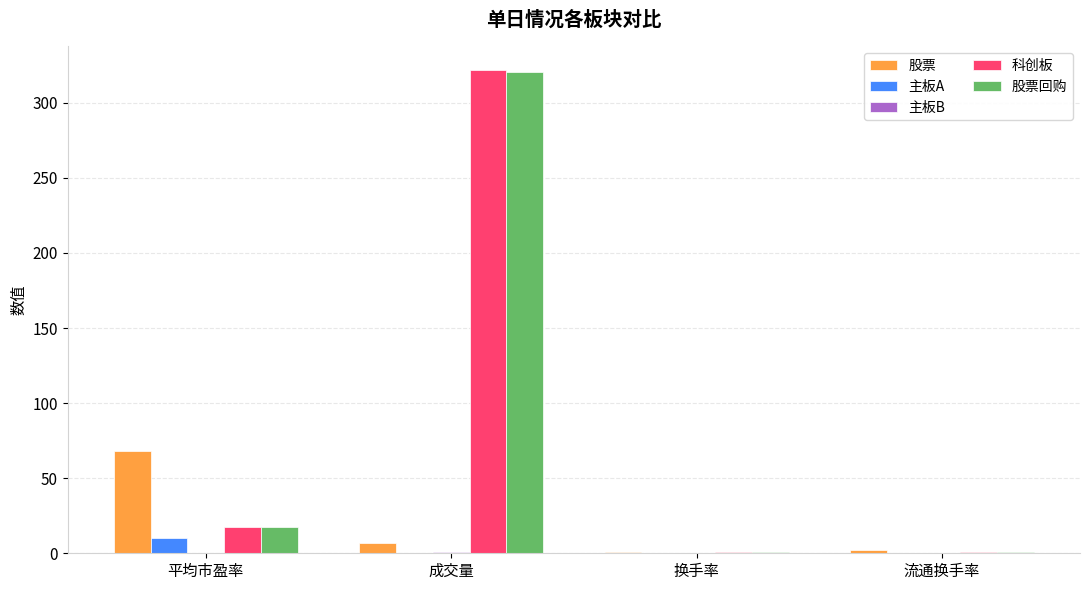

The 股票回购 series shows 70.1 at 成交量. True or false?

False